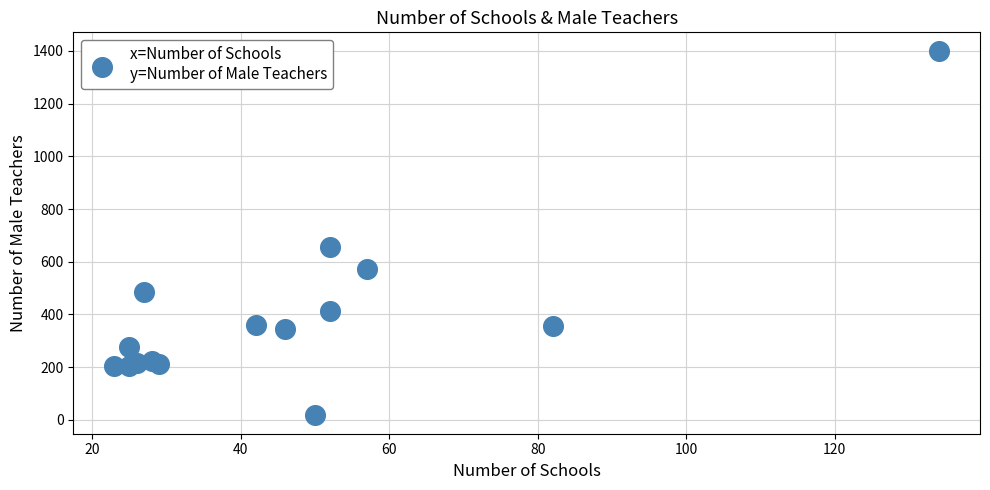

What Y value in the scatter plot is closest to 709?

657